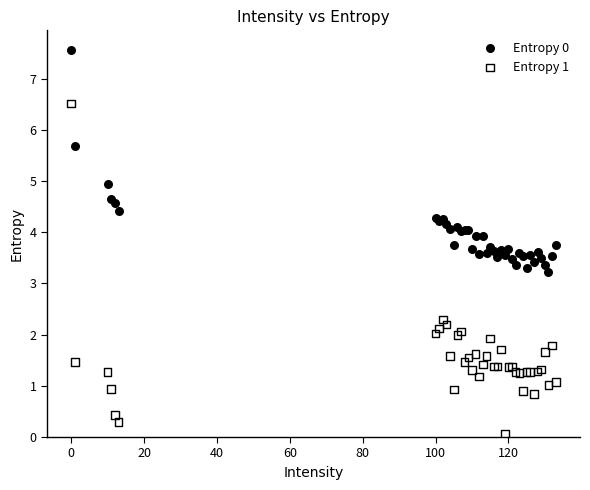

Which series reaches the minimum Y coordinate?

Entropy 1